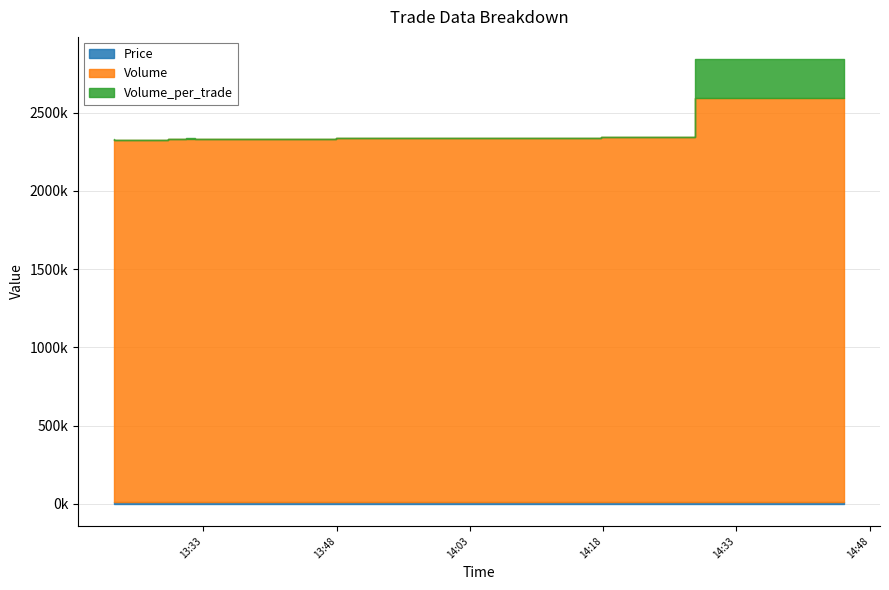

What is the approximate value of Price at 2021-10-14 13:29:00?

11500